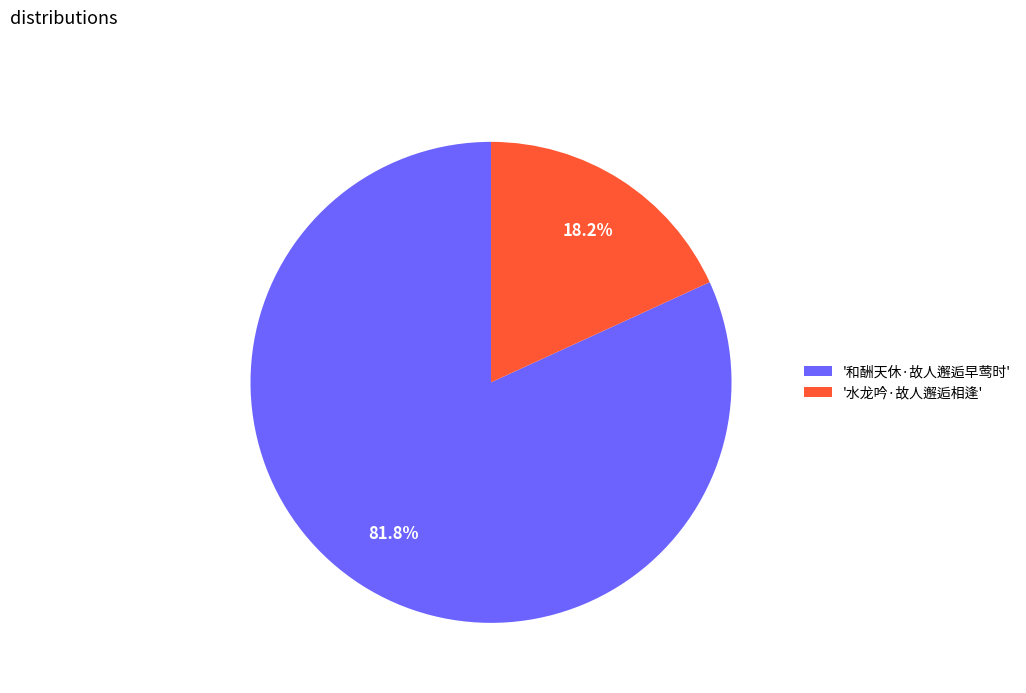

Combined, what portion of the pie is '和酬天休·故人邂逅早莺时' and '水龙吟·故人邂逅相逢'?

100.0%